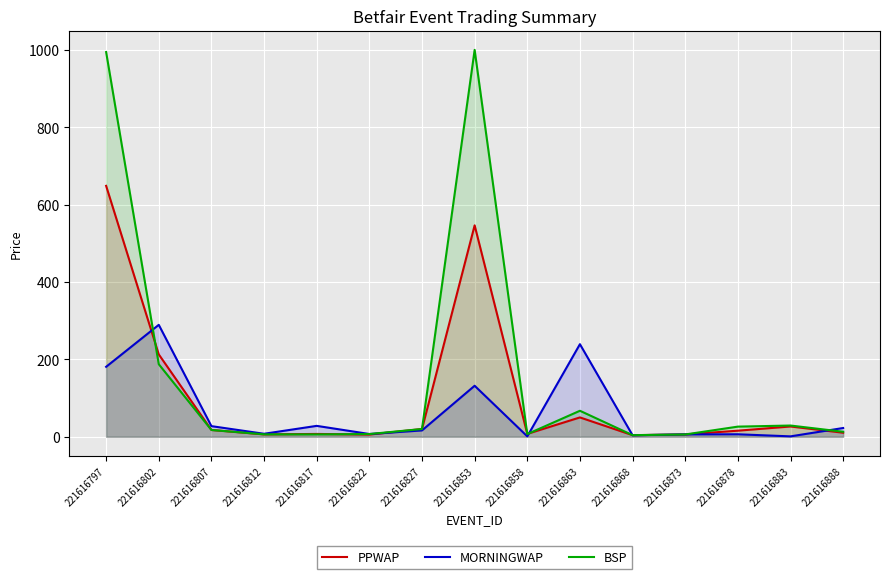

At which label is PPWAP closest to 326?

221616802